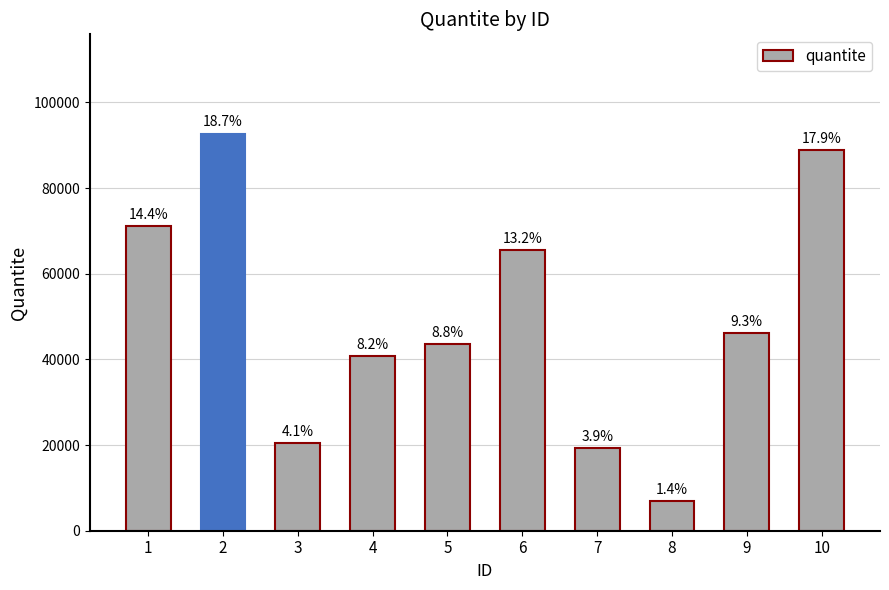

What is the change in value from 5 to 6?

+21886